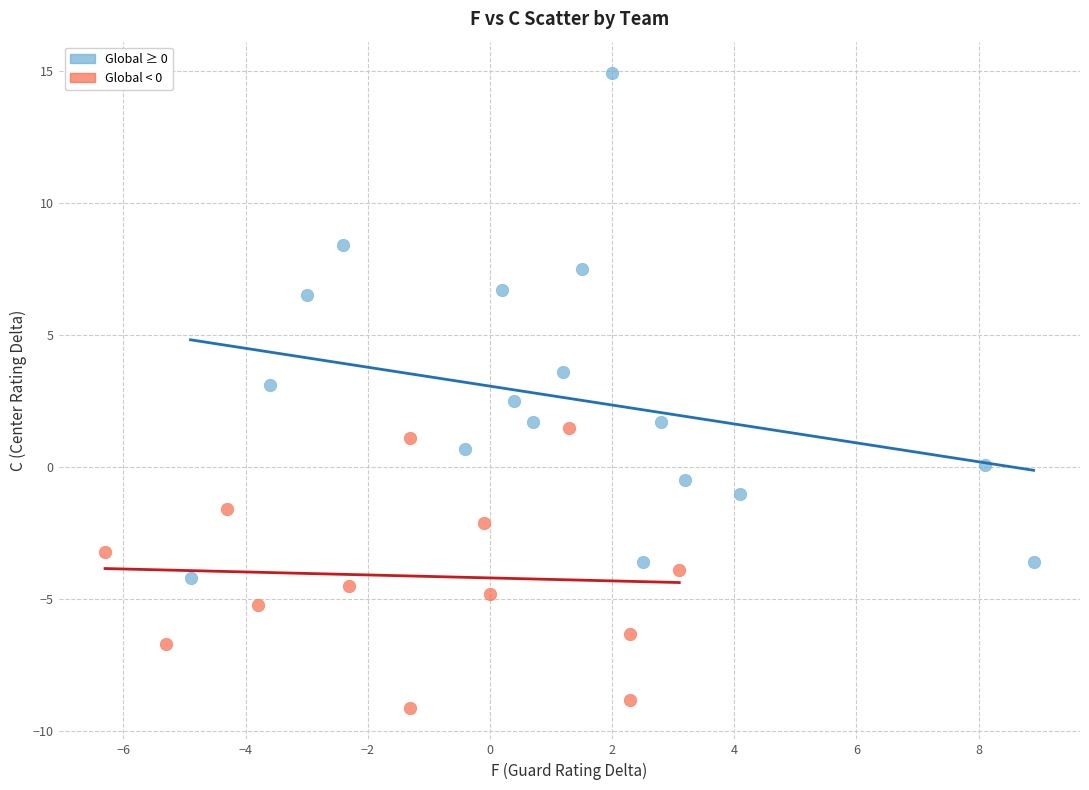

Which series has the largest Y range (max minus min)?

Global ≥ 0